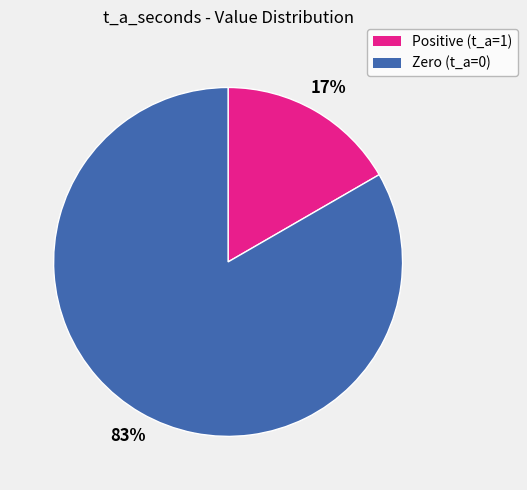

To the nearest percent, what is the average slice percentage?

50%